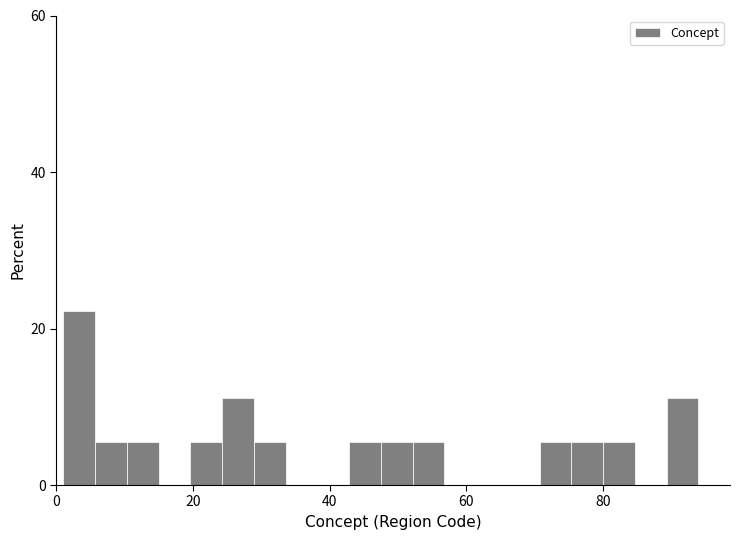

Read against the x-axis, roughly where is the centre of the tallest bar?

4